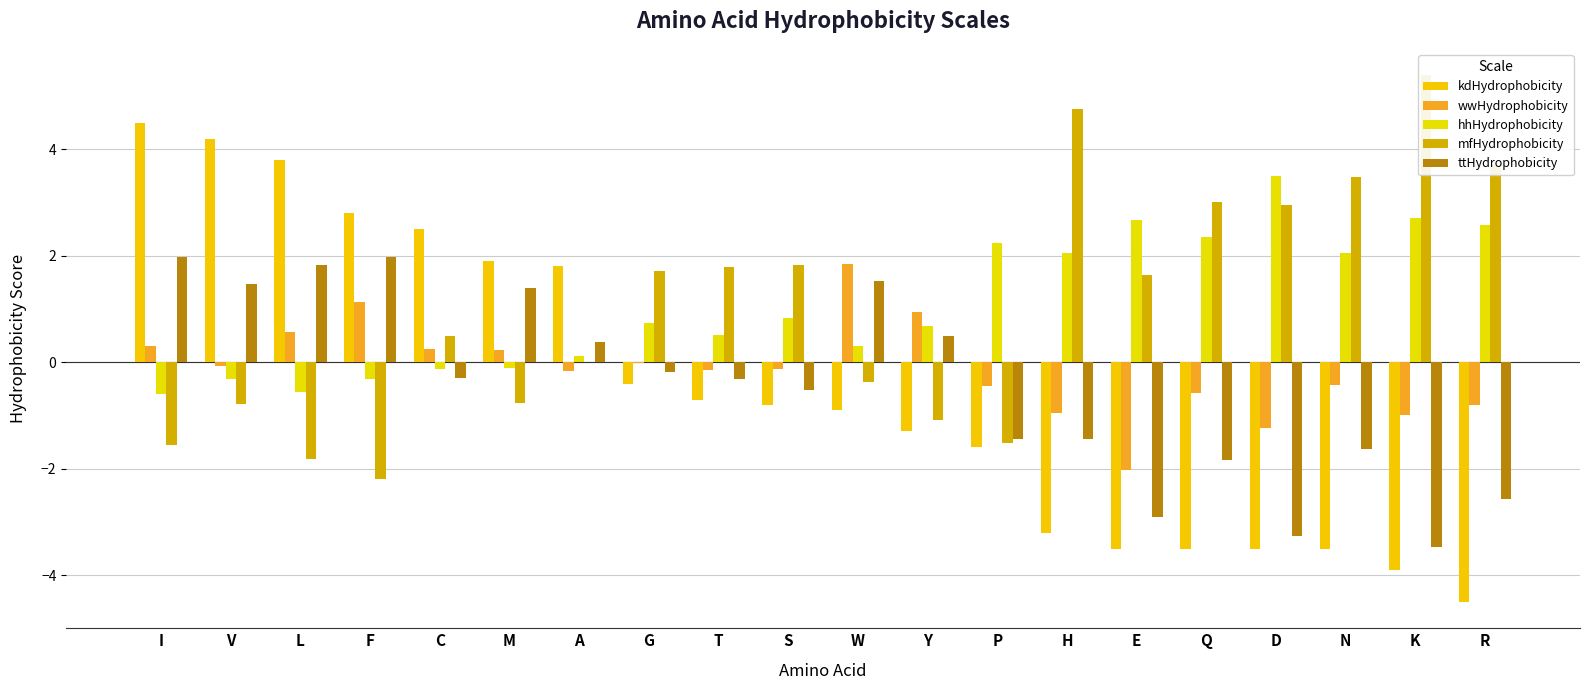

Is it true that kdHydrophobicity equals -5.6 at N?

False